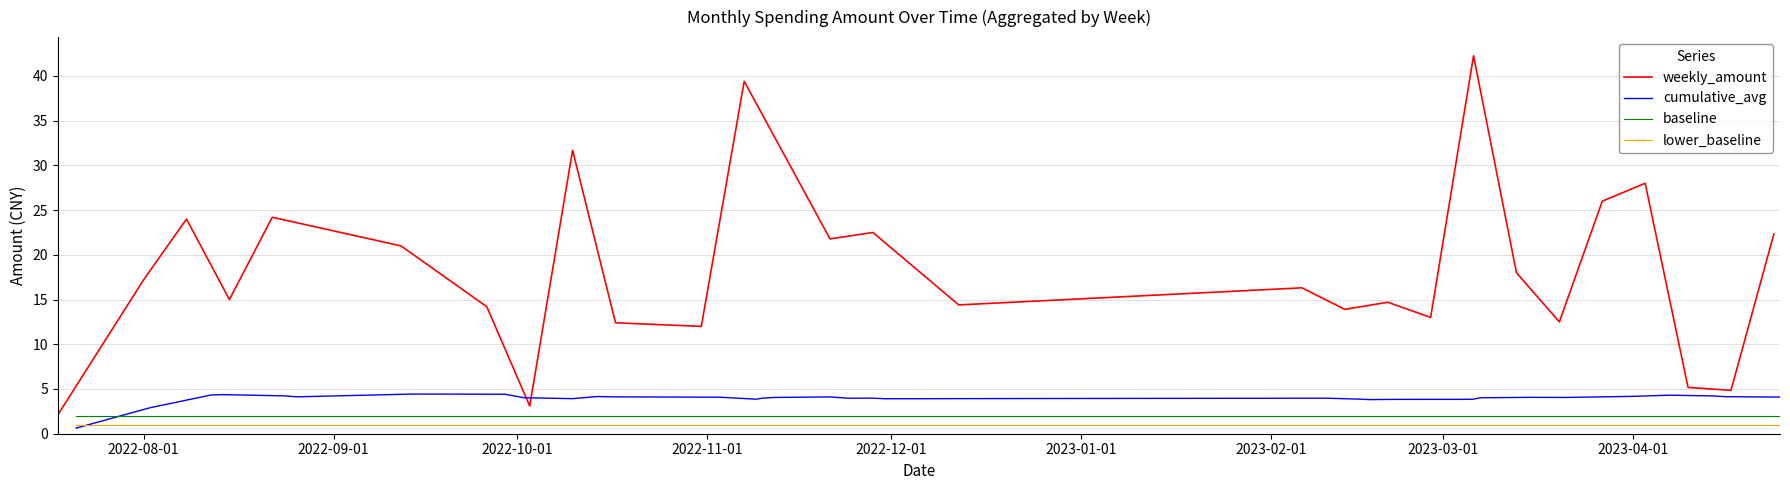

Where does the data first go above 12?

1